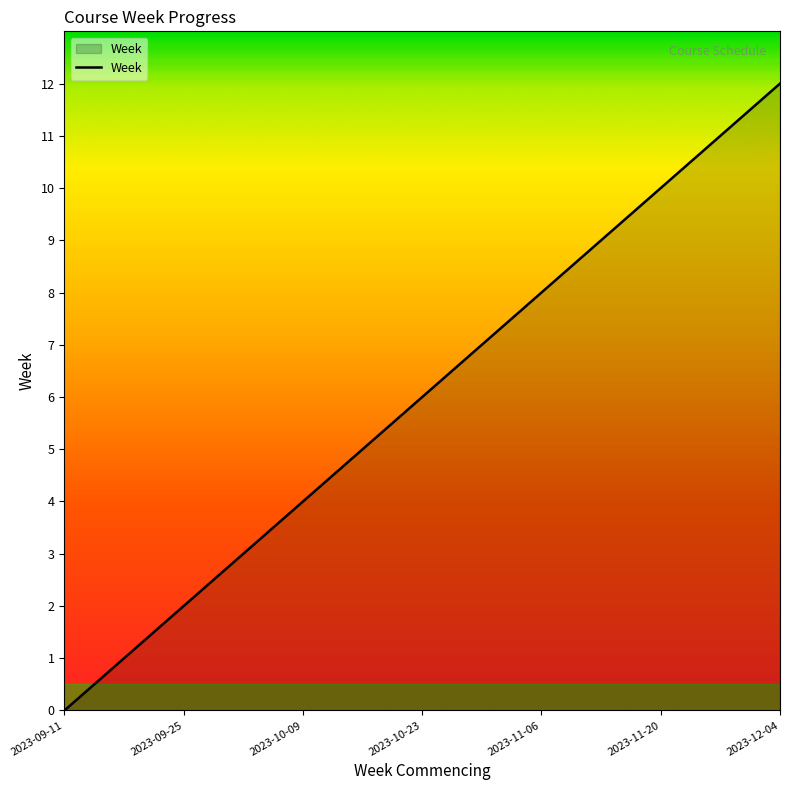

True or false: there are more than 0 points higher than both neighbors.

False